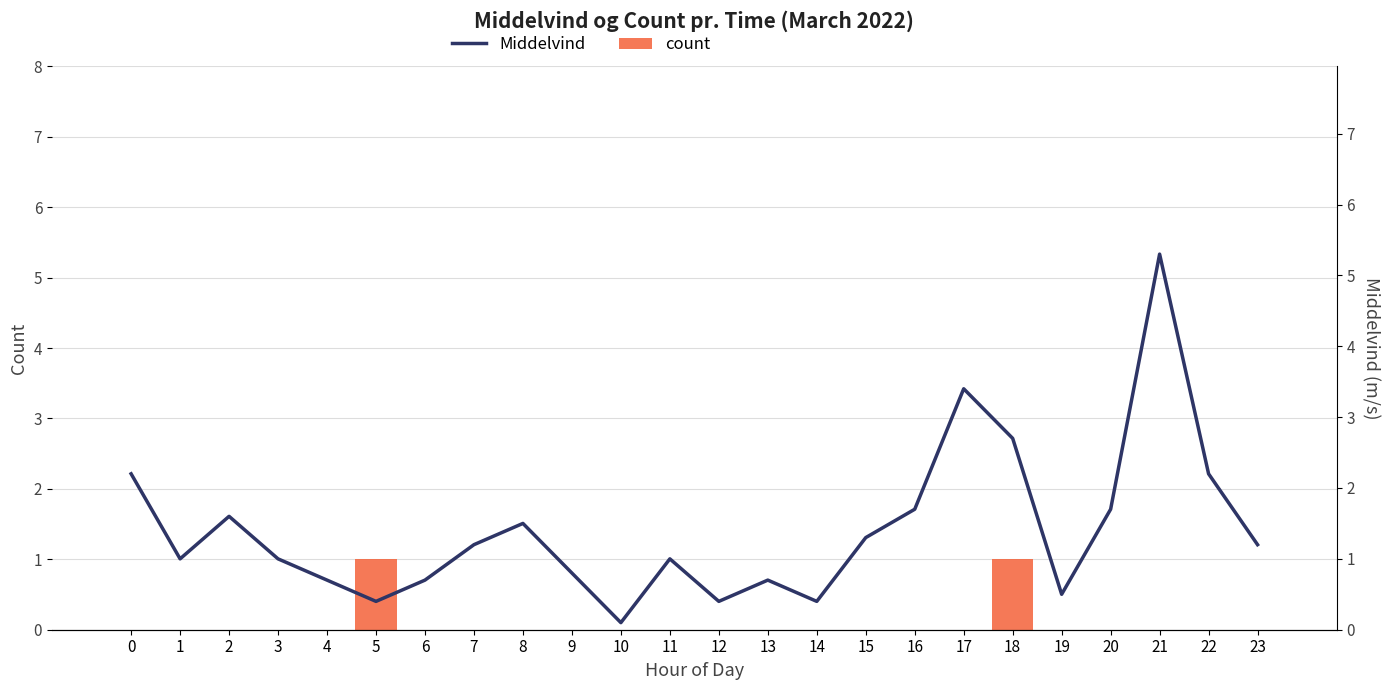

The value of Middelvind at 5 is 0.2. True or false?

False